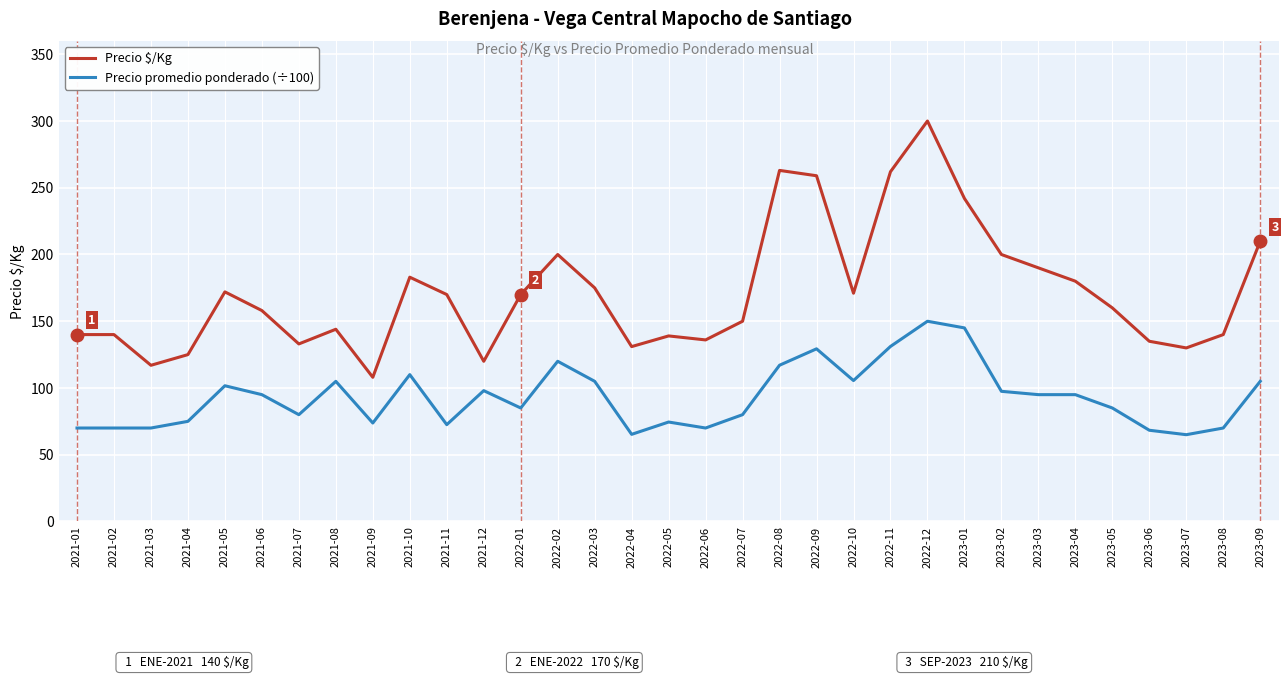

The value of Precio promedio ponderado (÷100) at 2022-10 is 162.7. True or false?

False